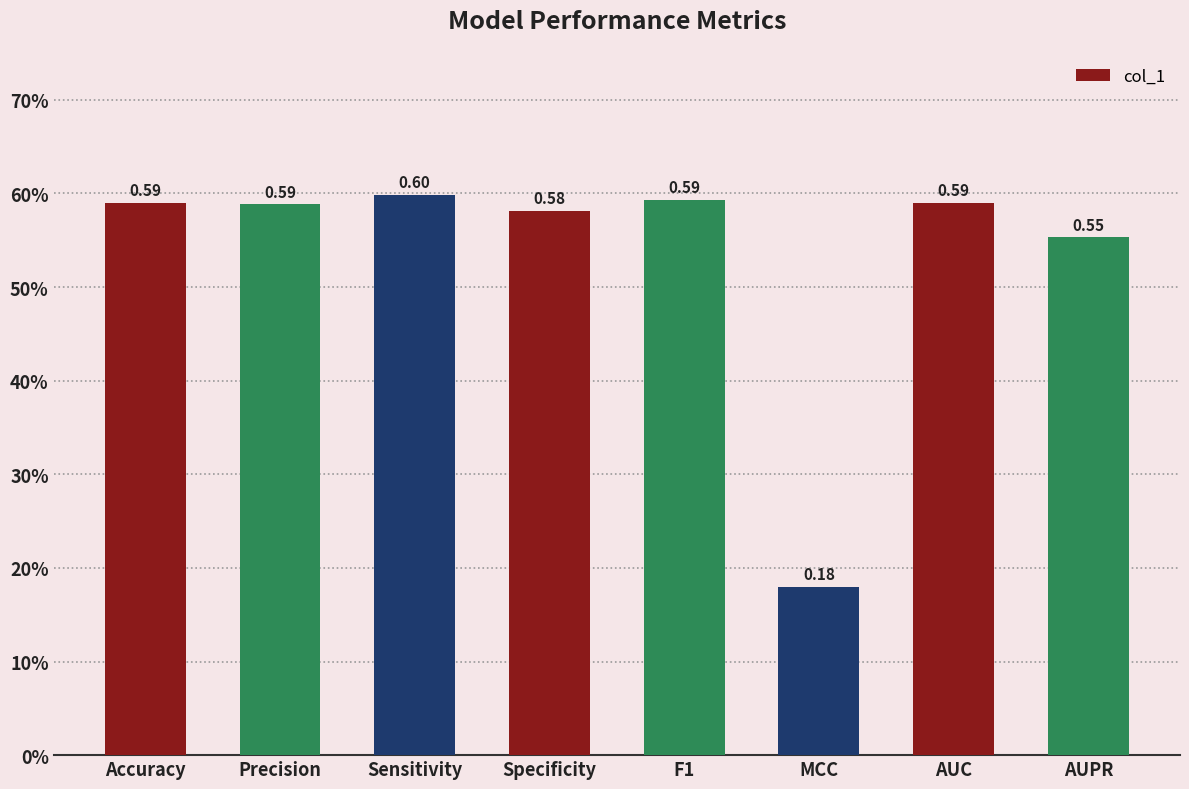

What is the minimum value shown in the chart?

0.2